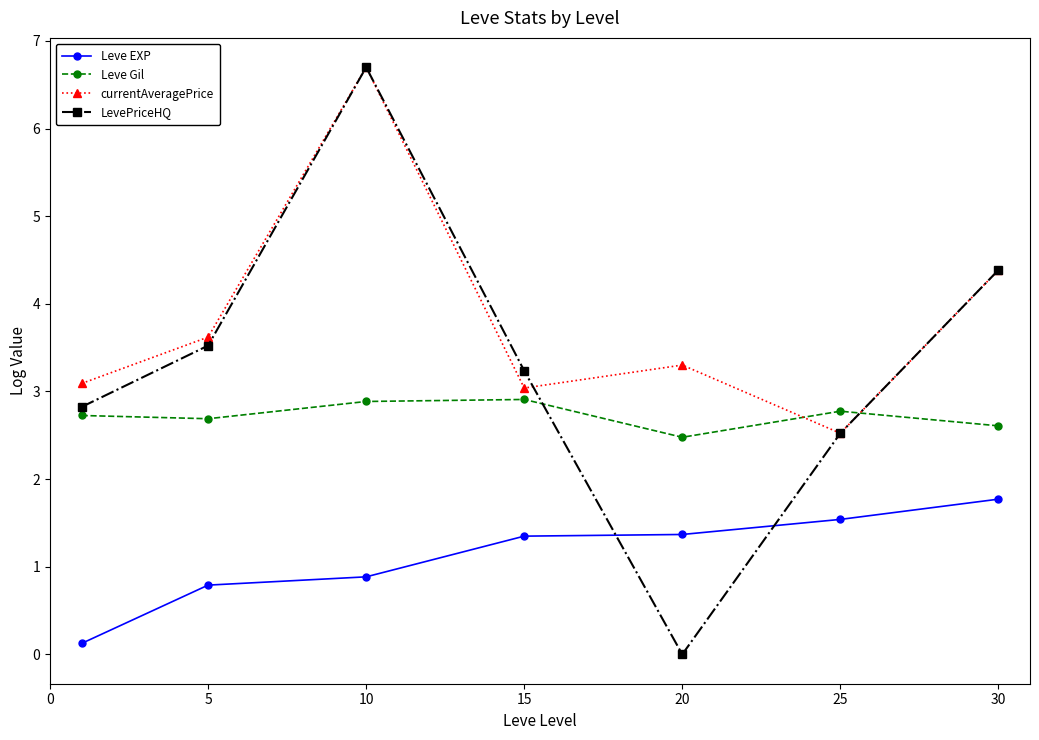

Which series has the largest range (max minus min)?

LevePriceHQ